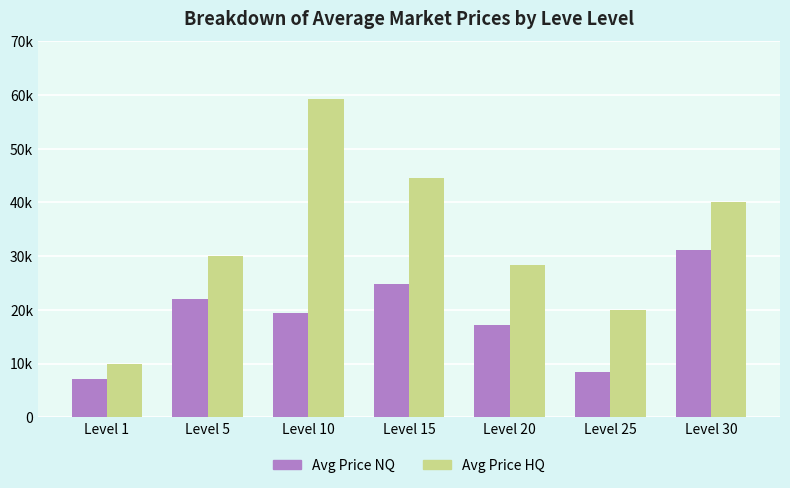

Reading left to right, what are all the values shown in this chart?

currentAveragePriceNQ: Level 1=7068.0	Level 5=22059.8	Level 10=19450.0	Level 15=24790.0	Level 20=17120.0	Level 25=8382.5	Level 30=31070.0
currentAveragePriceHQ: Level 1=9896.8	Level 5=30000.0	Level 10=59292.0	Level 15=44503.0	Level 20=28385.5	Level 25=19999.0	Level 30=39999.0